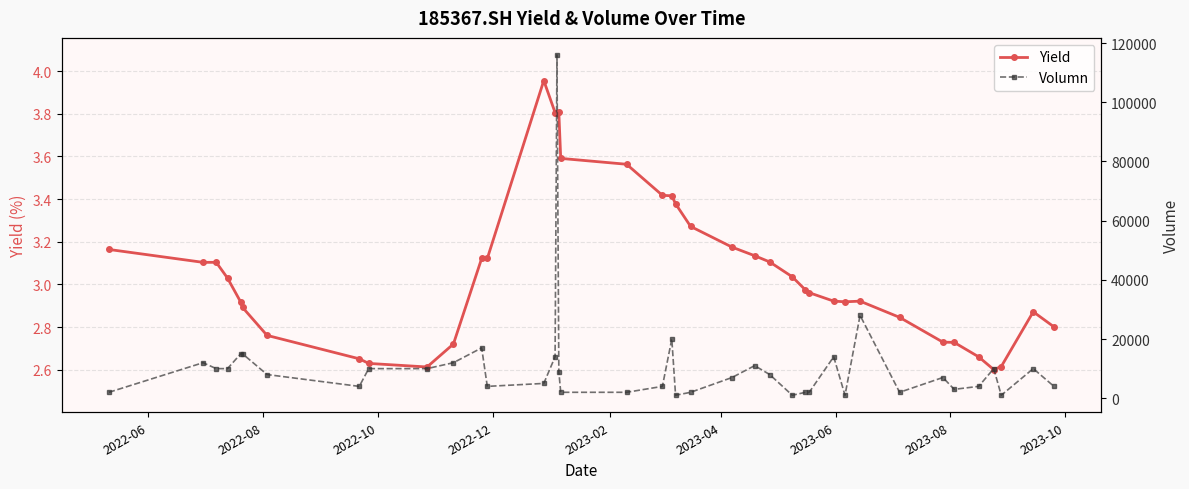

True or false: Yield has more than 2 interior local peaks.

True